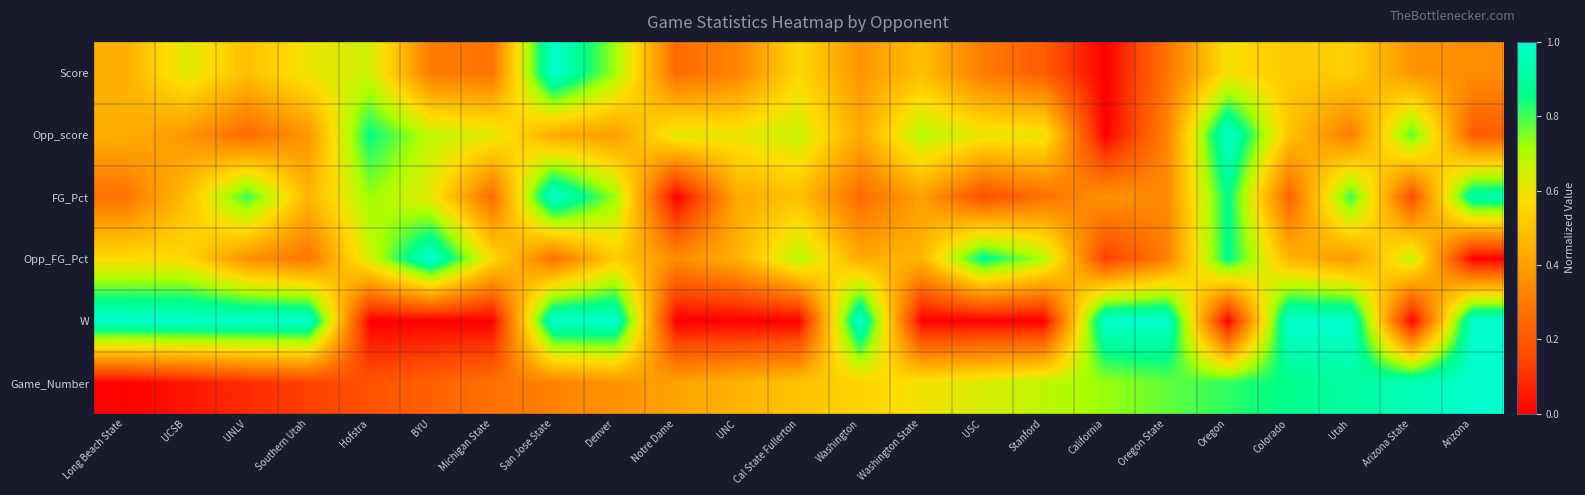

At which category is the sum across all series the highest?

Oregon